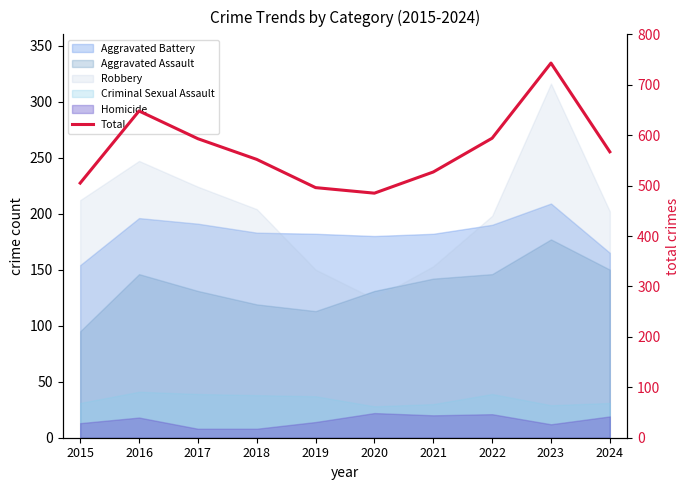

Does the chart display data point markers on the line(s)?

No